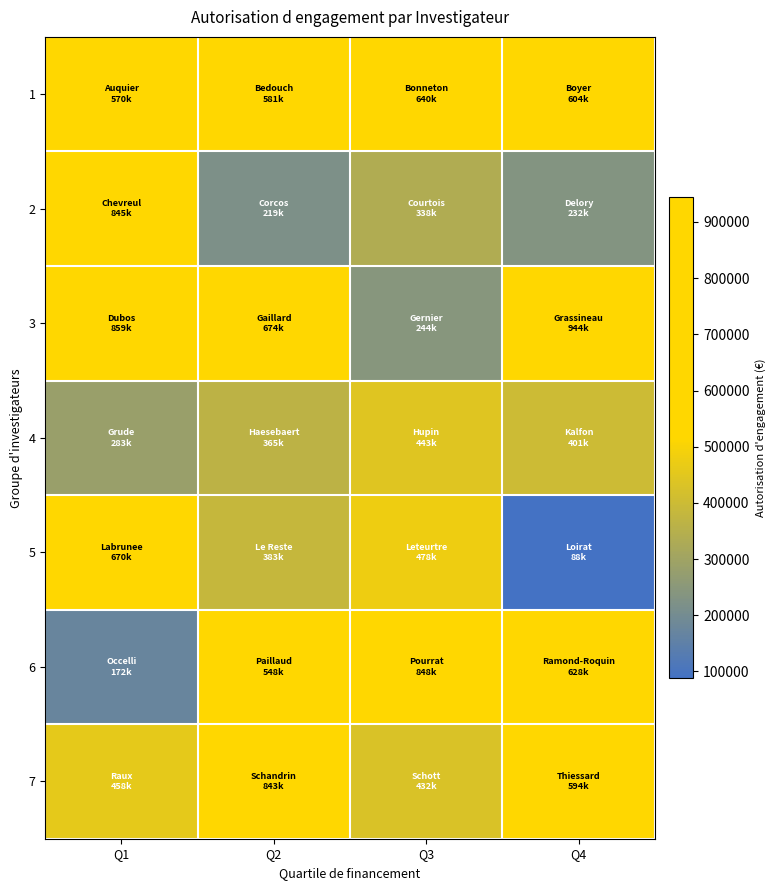

Which series changed the most between Q2 and Q3?

3